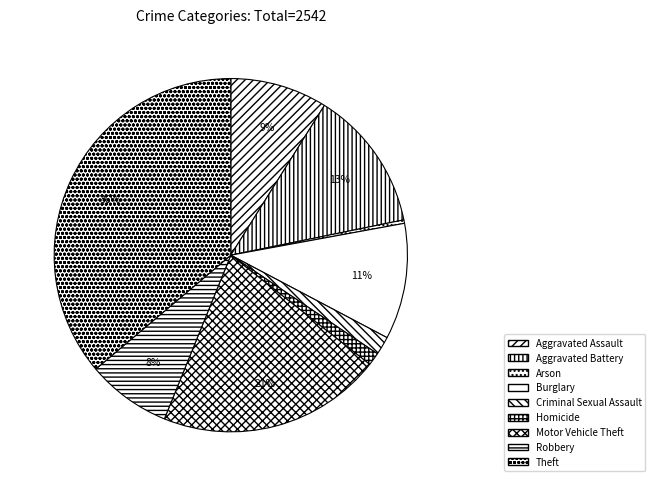

To the nearest percent, what is the difference between the largest and smallest slice percentages?

36%